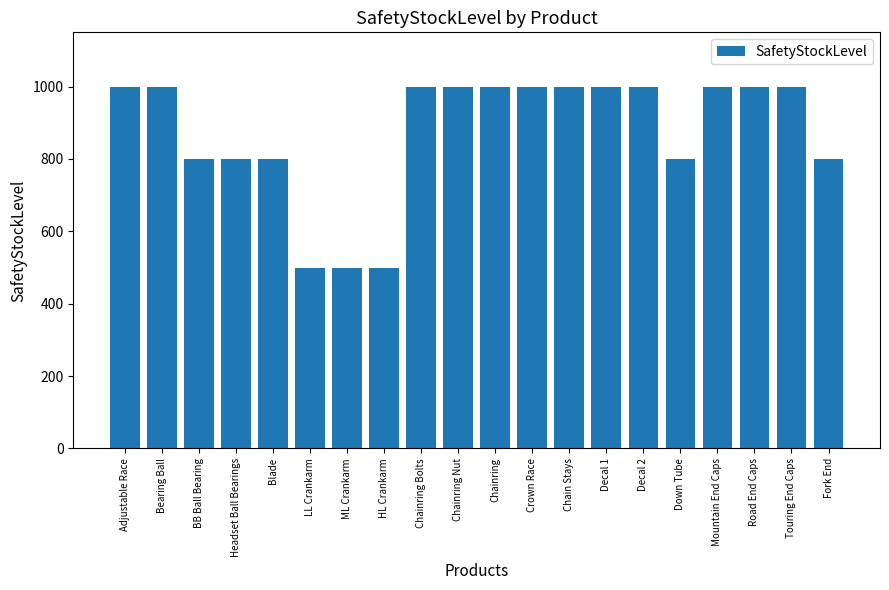

What is the value of the 2nd bar from the left?

1000